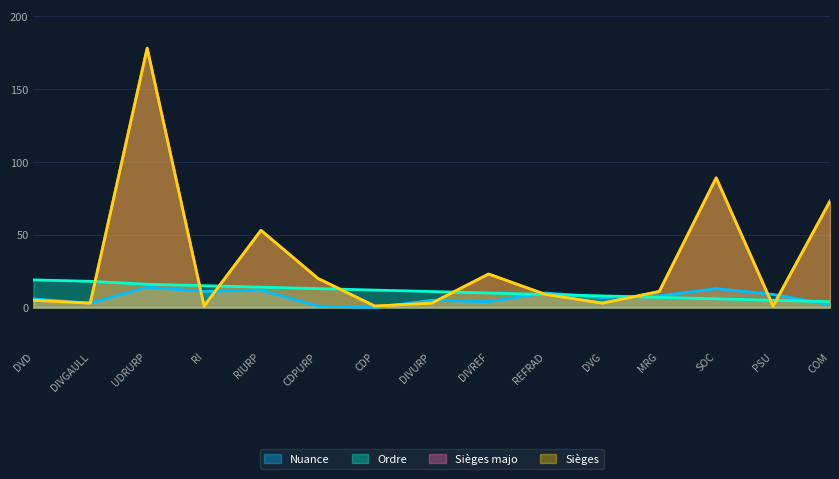

Is it true that Ordre equals 16 at DIVURP?

False